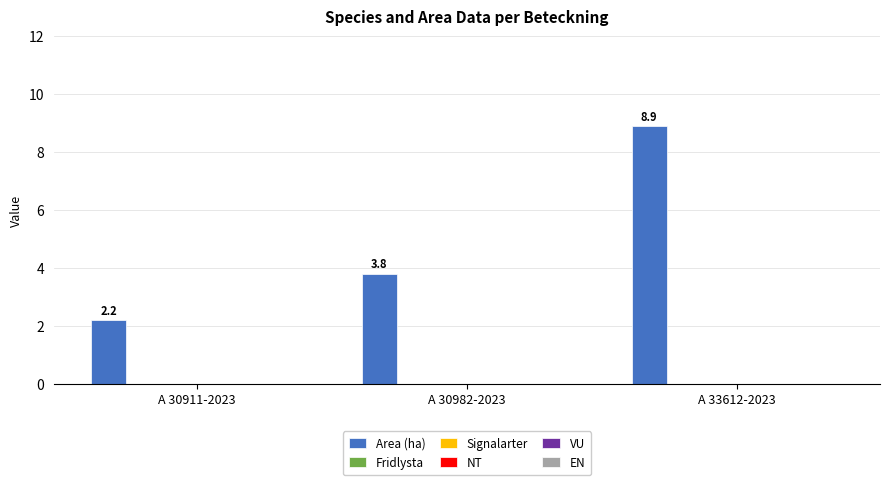

What is the greatest value displayed?

8.9